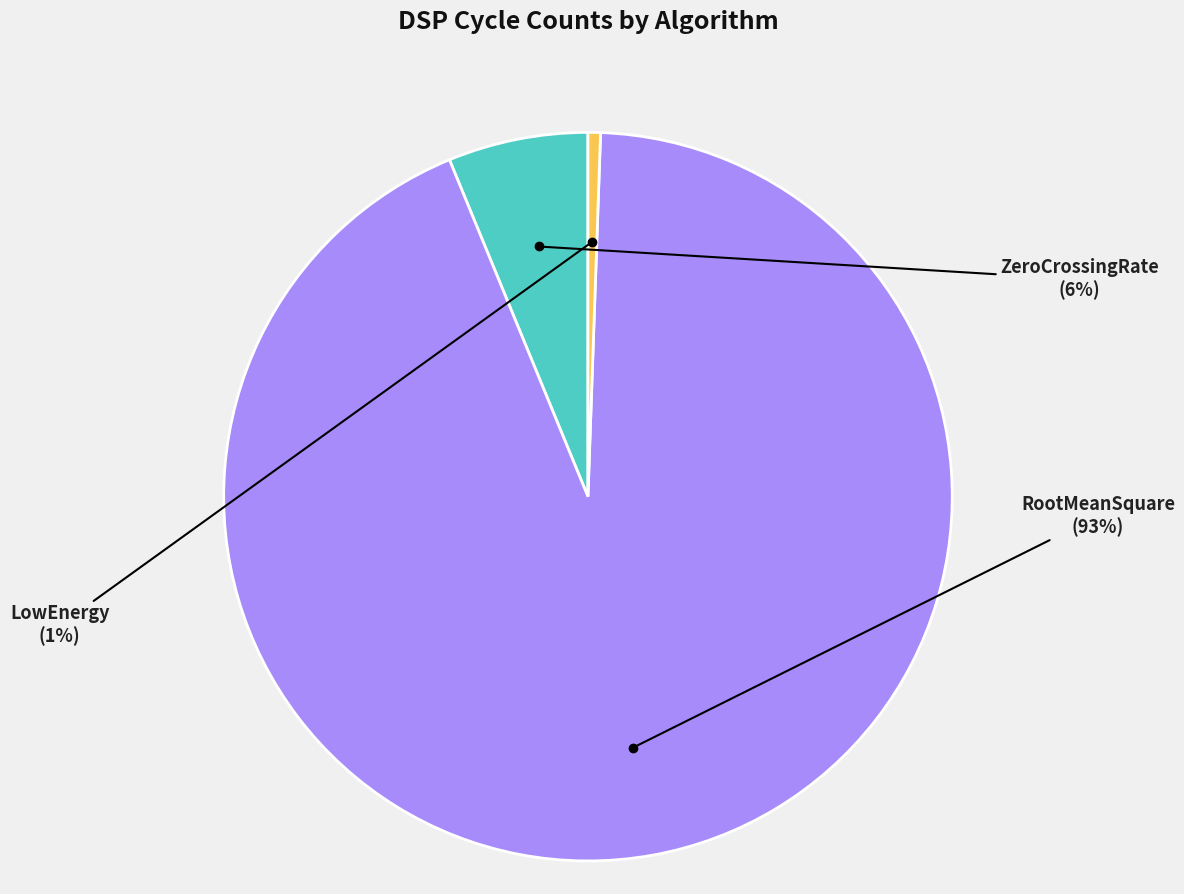

Is the sum of LowEnergy and RootMeanSquare greater than half?

Yes